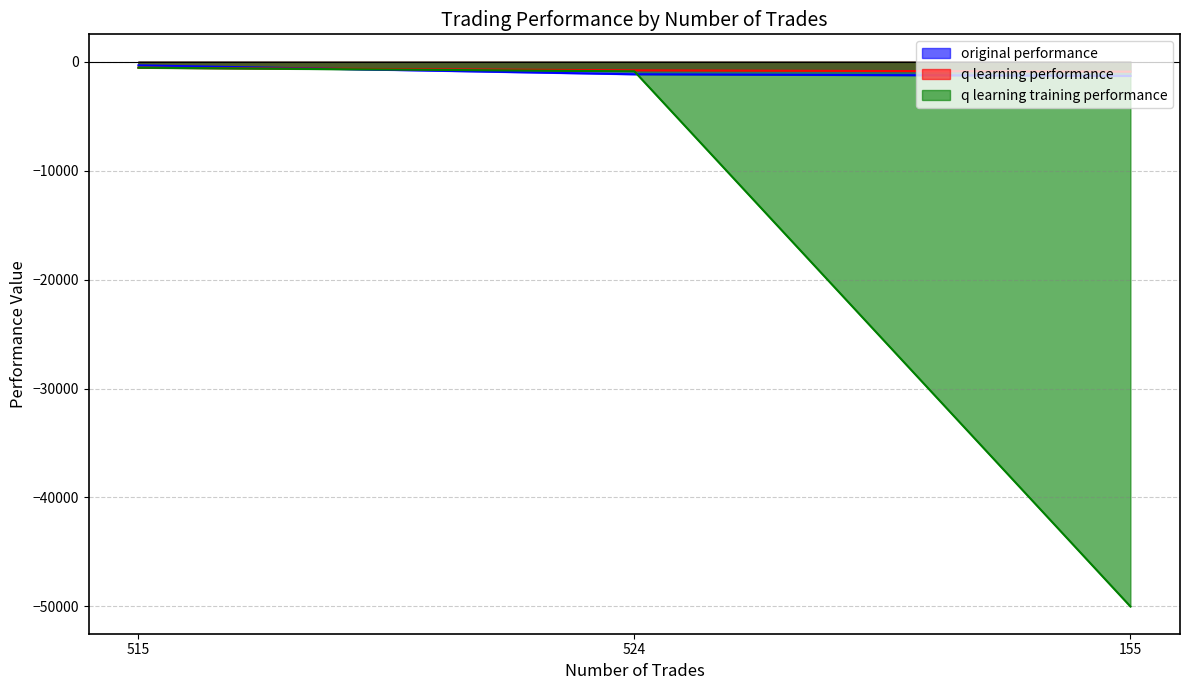

What is the difference between the maximum and minimum values in the q learning training performance series?

49436.4